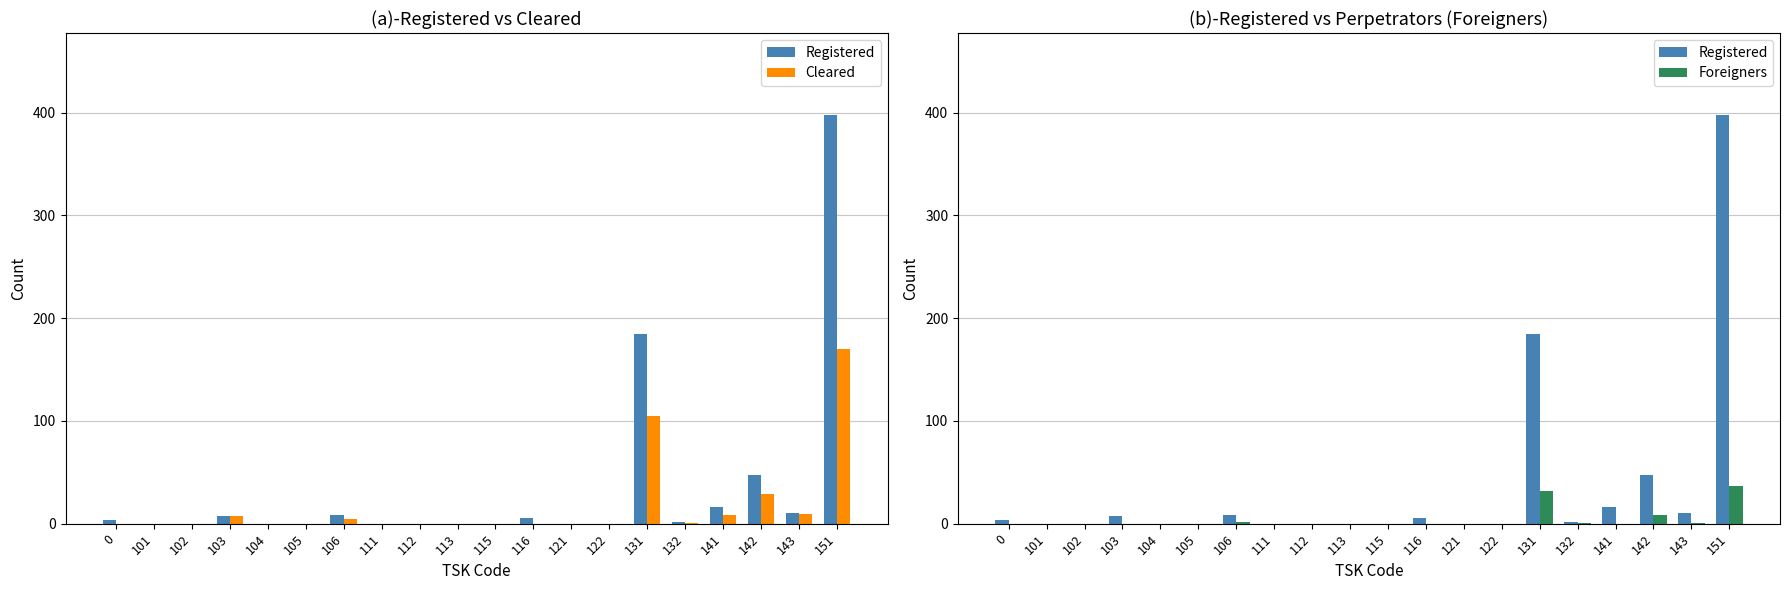

At how many categories does at least one series exceed 260?

1